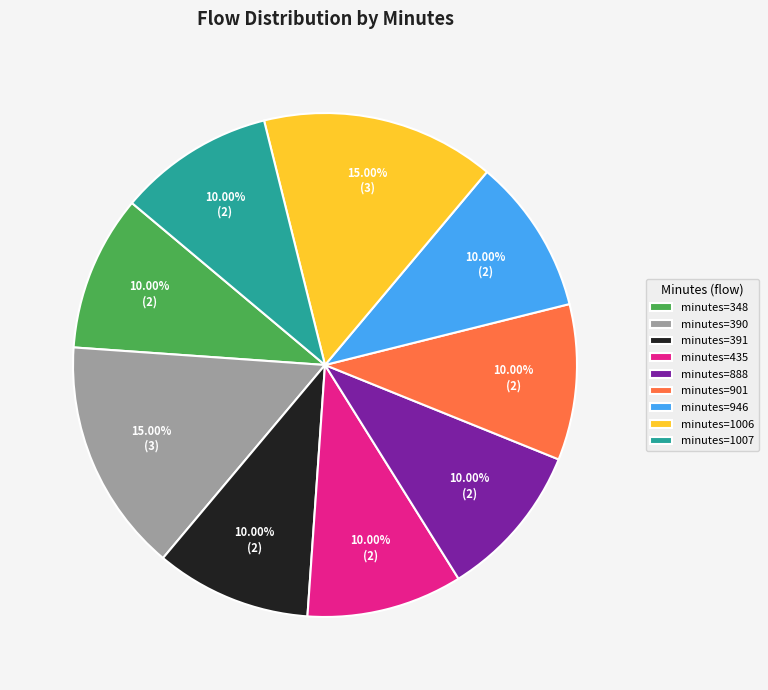

Do minutes=888 and minutes=1006 together represent more than half of the pie?

No